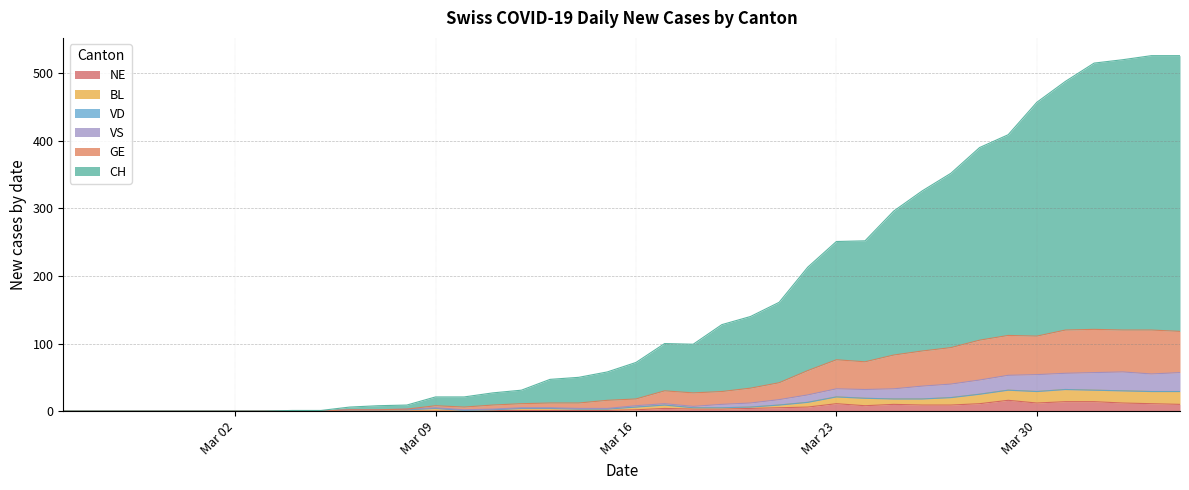

What is the label of the 29th point from the right?

2020-03-07